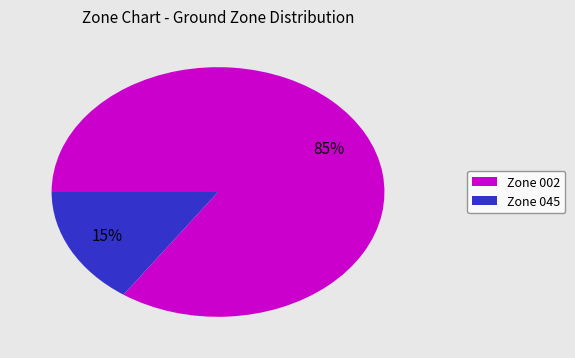

To the nearest percent, what is the average slice percentage?

50%